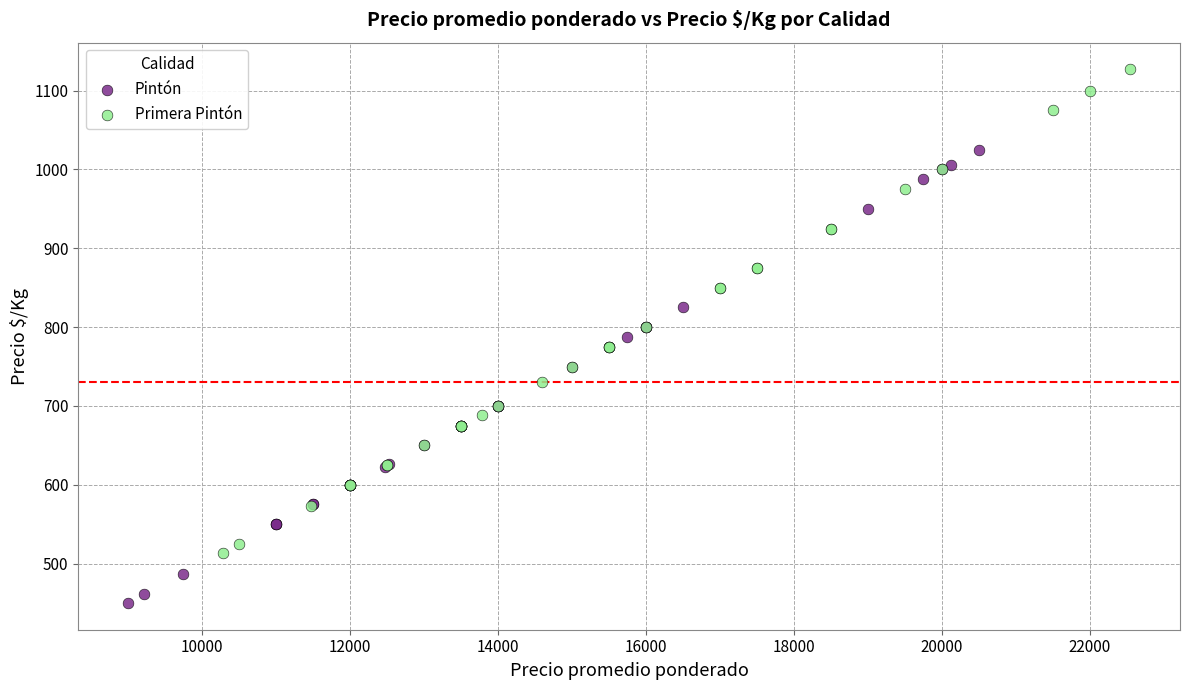

Which series has the widest spread of Y values?

Primera Pintón